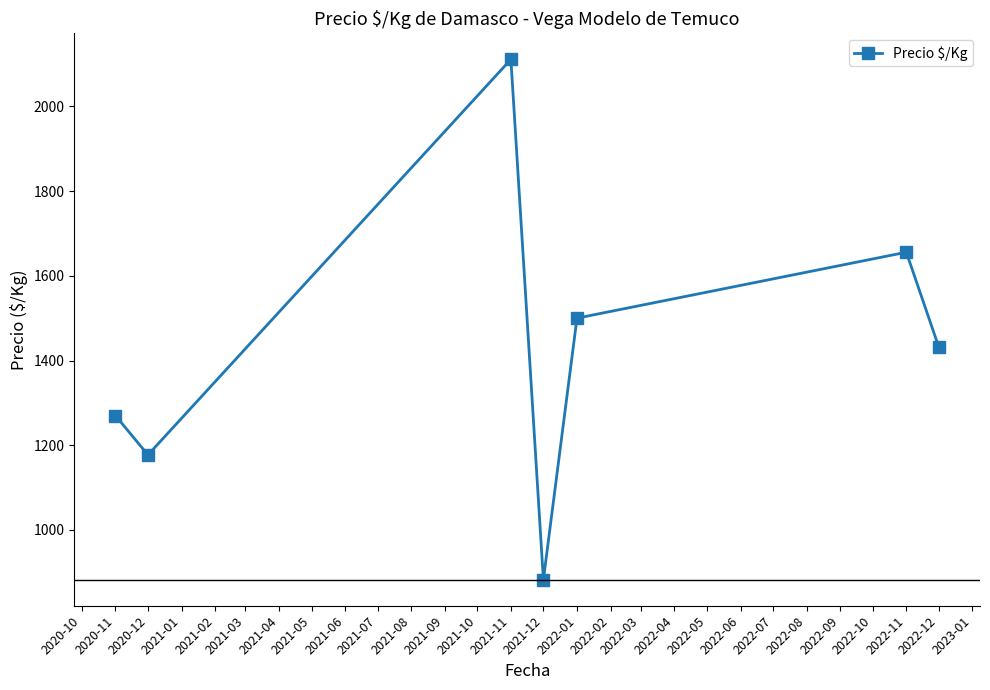

Which has a higher value, 2022-12 or 2020-11?

2022-12